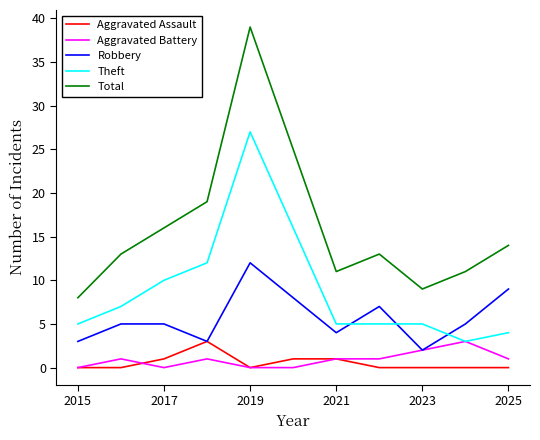

What is the sum of all Aggravated Assault values?

6